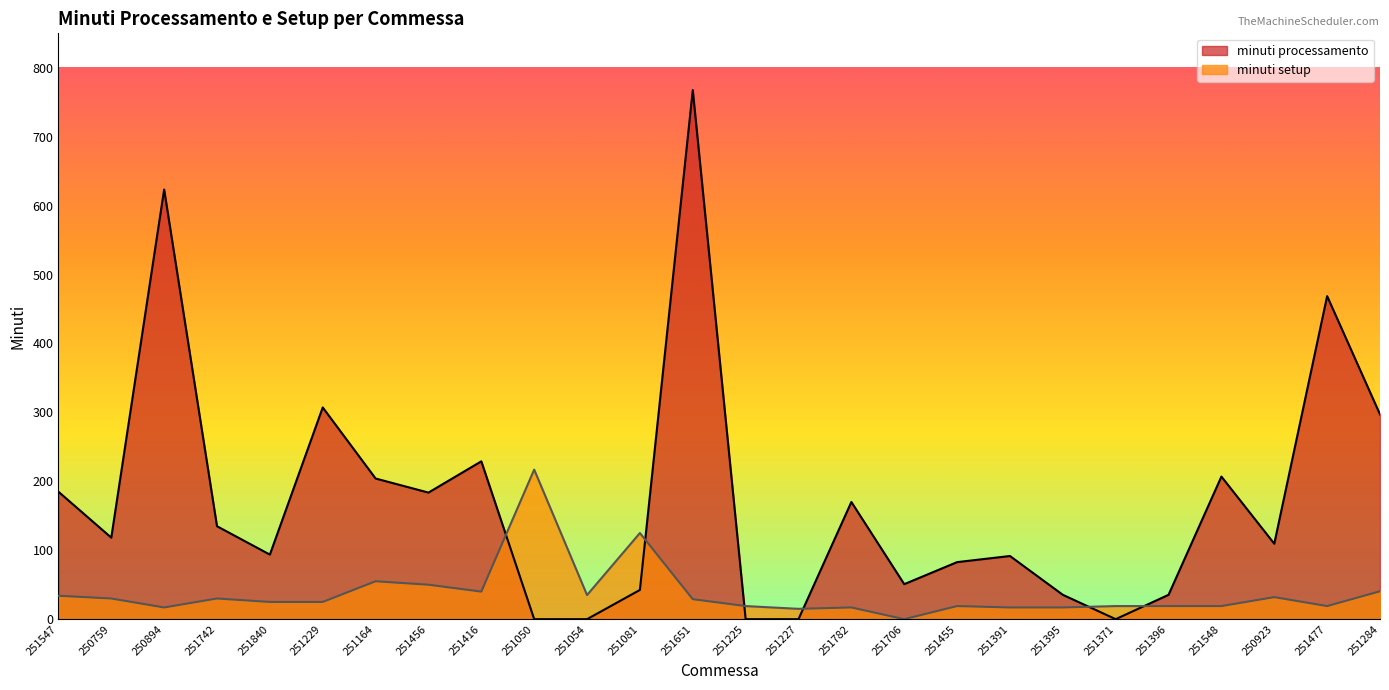

At which category is the sum across all series the highest?

251651